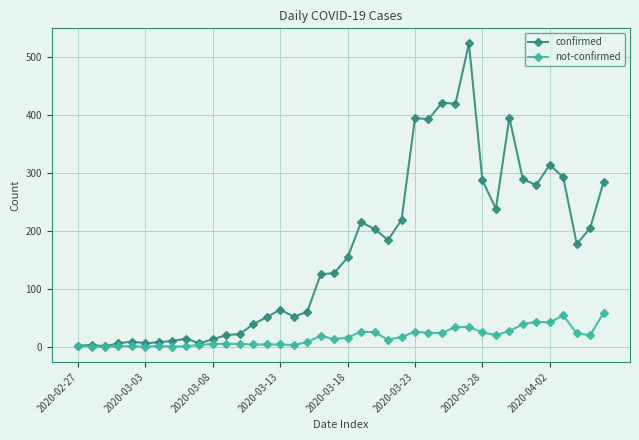

Which series has the widest spread of values?

confirmed